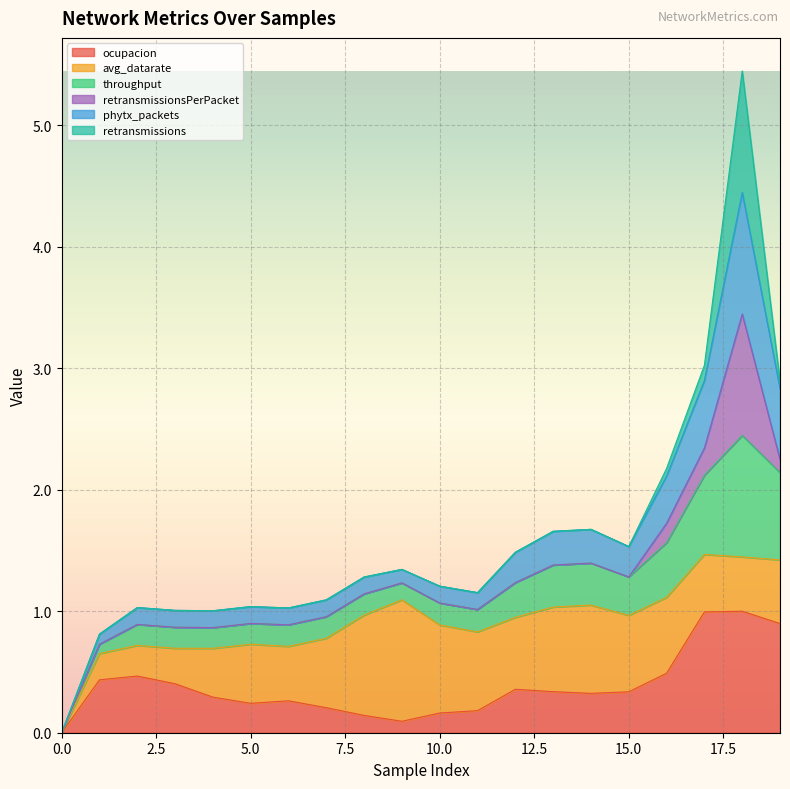

At how many categories does at least one series exceed 4?

1